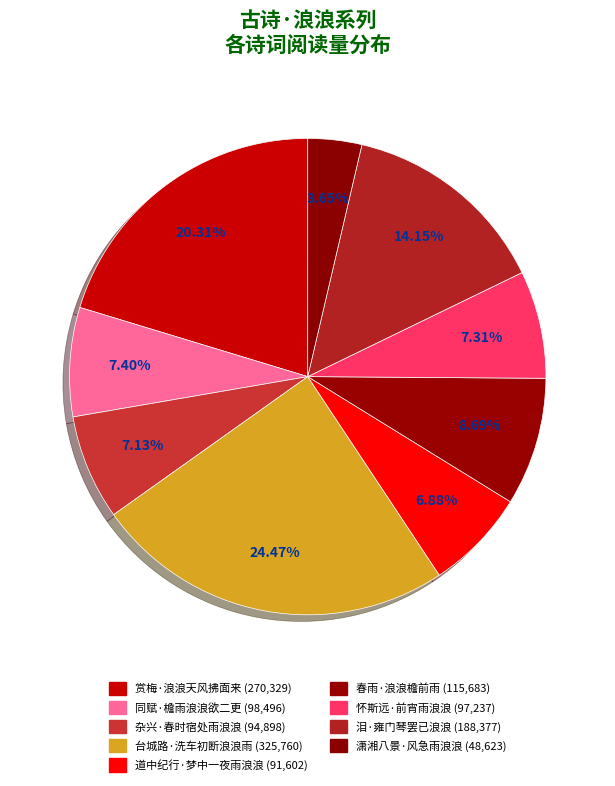

To the nearest percent, what is the difference between the largest and smallest slice percentages?

21%